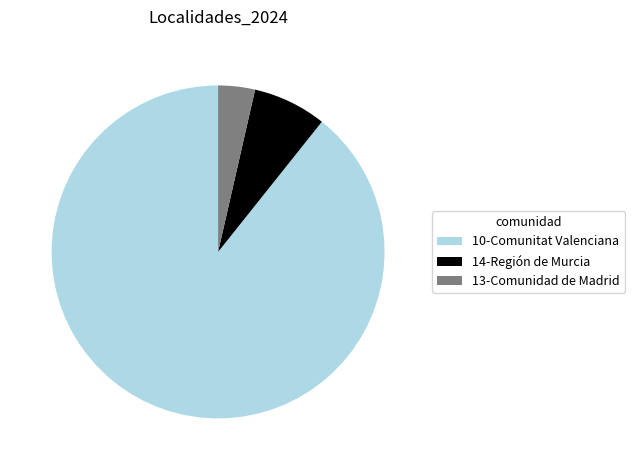

Between 10-Comunitat Valenciana and 13-Comunidad de Madrid, which is larger?

10-Comunitat Valenciana